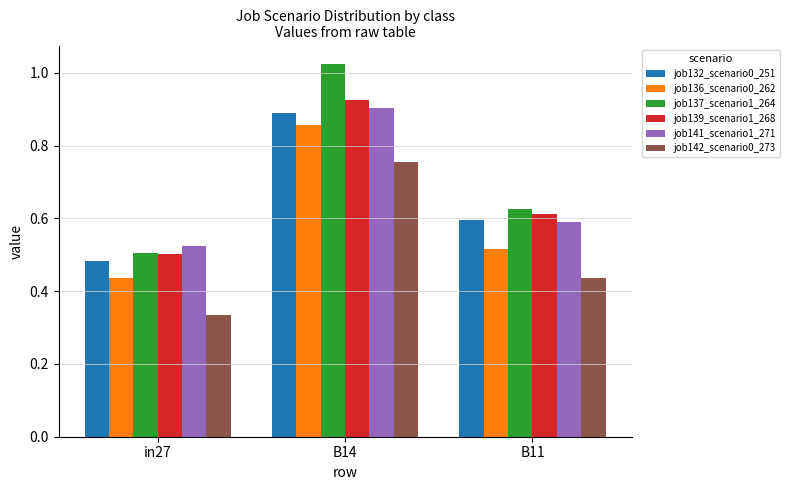

Rank the series by their maximum value, from highest to lowest.

job137_scenario1_264, job139_scenario1_268, job141_scenario1_271, job132_scenario0_251, job136_scenario0_262, job142_scenario0_273